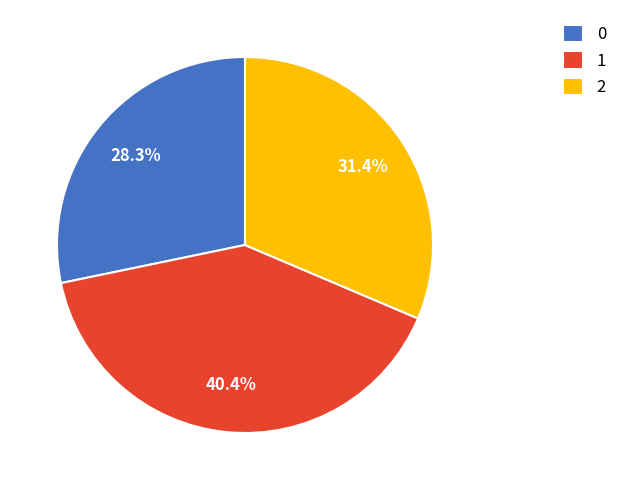

Combined, do 1 and 0 account for over 50%?

Yes